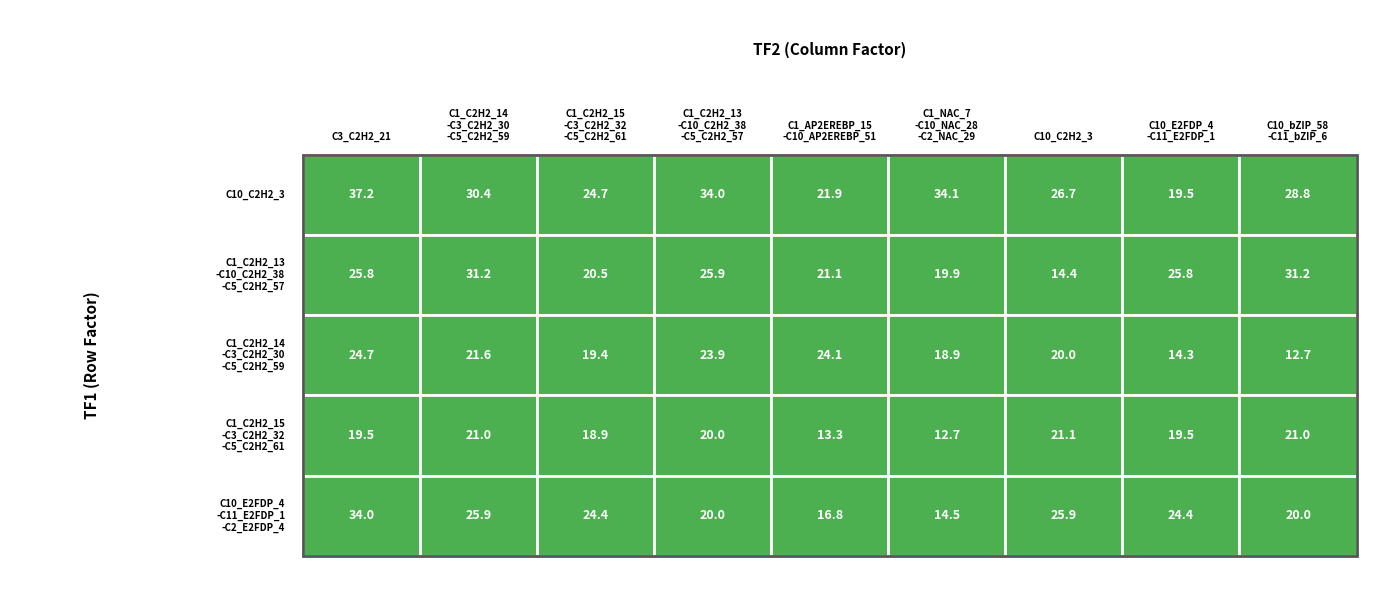

What is the average value of the C10_C2H2_3 series?

28.6